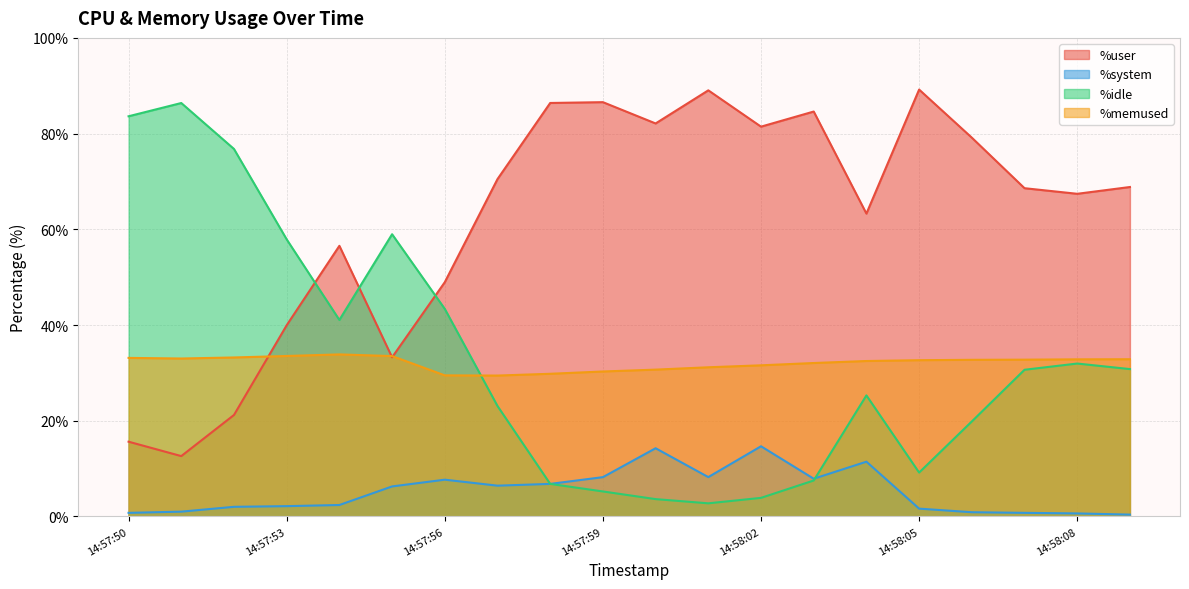

What is the average value of the %system series?

5.2